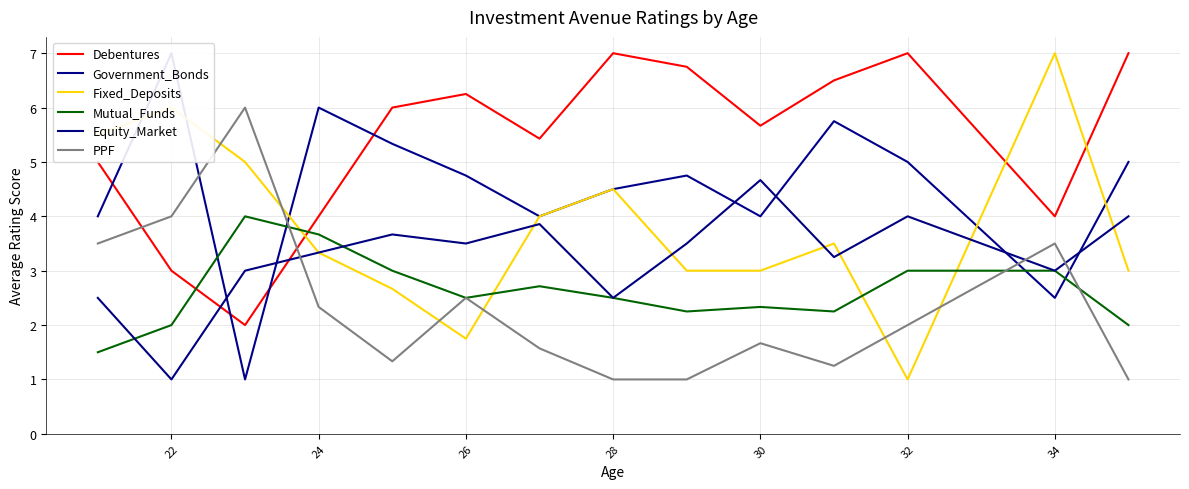

How many data points does each series have?

14